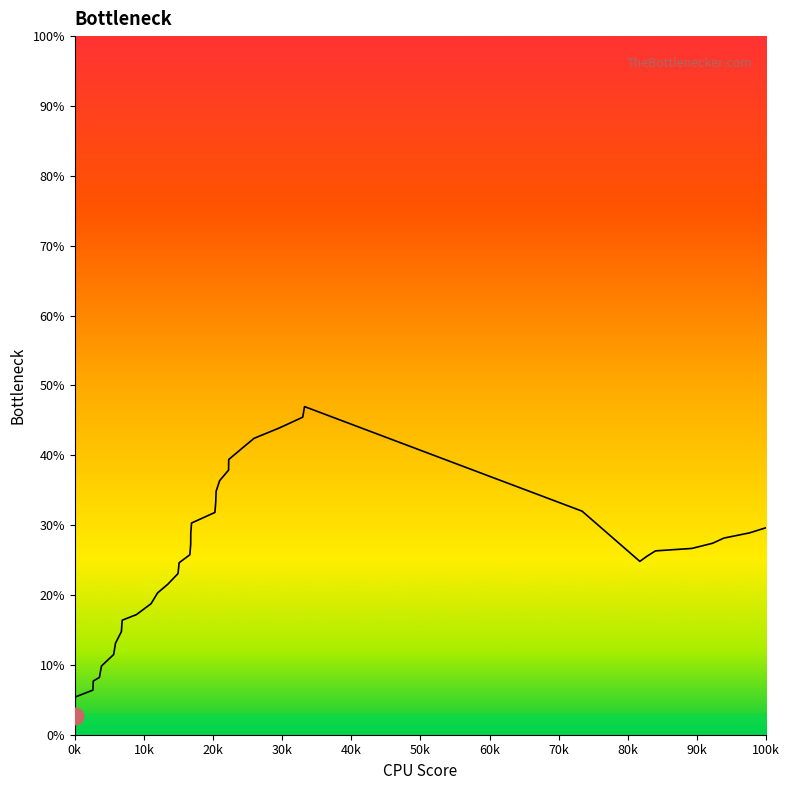

How many series are shown in this chart?

1